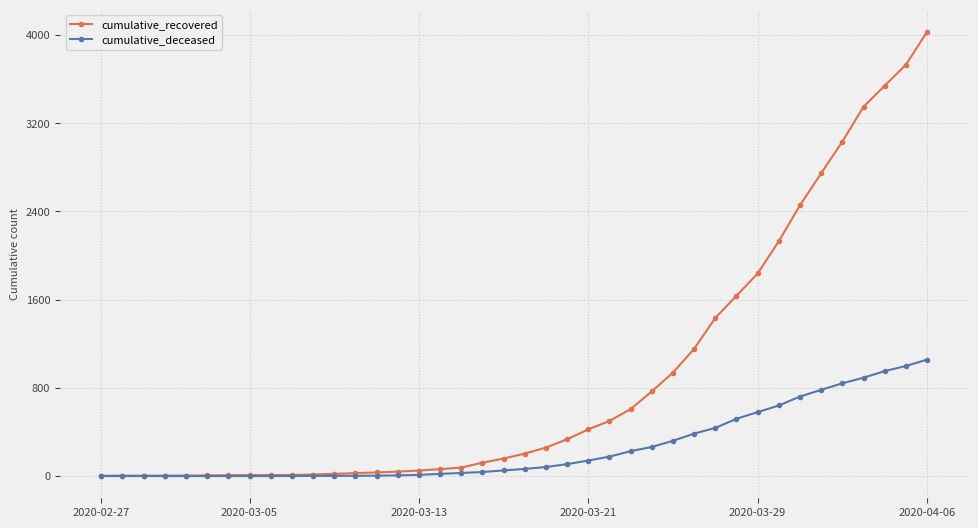

Which series has the widest spread of values?

cumulative_recovered